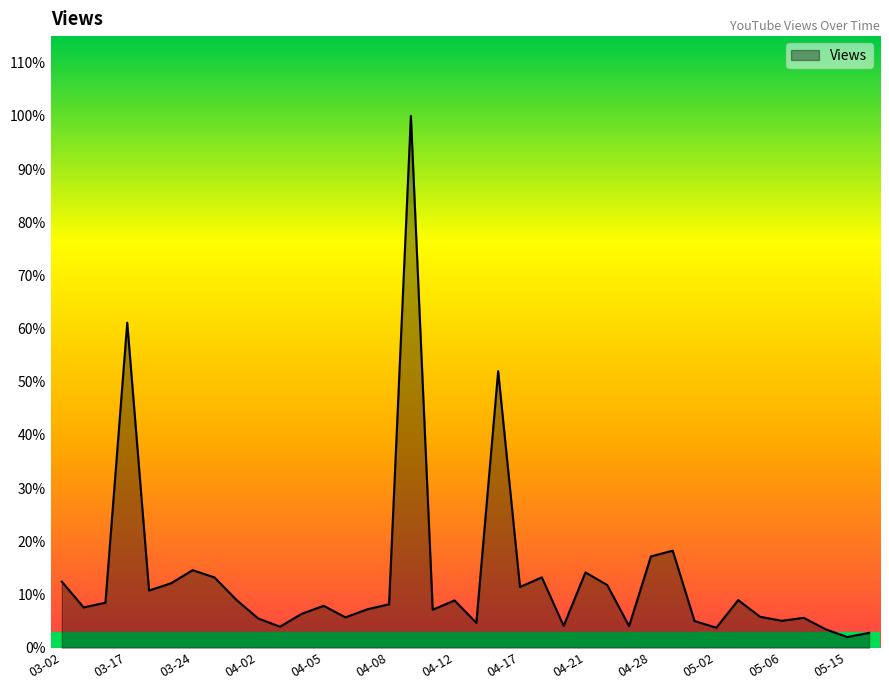

How many interior local valleys (lower than both neighbors) does the data have?

12